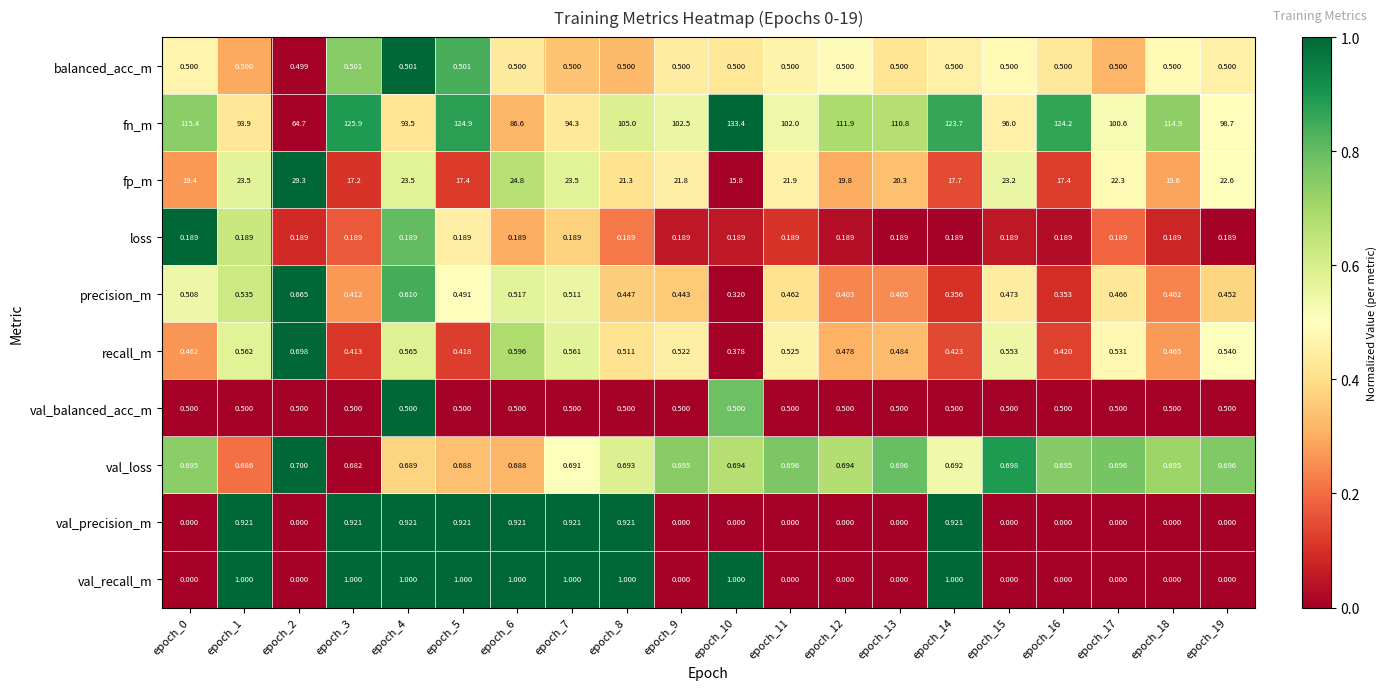

Which series has the largest range (max minus min)?

fn_m